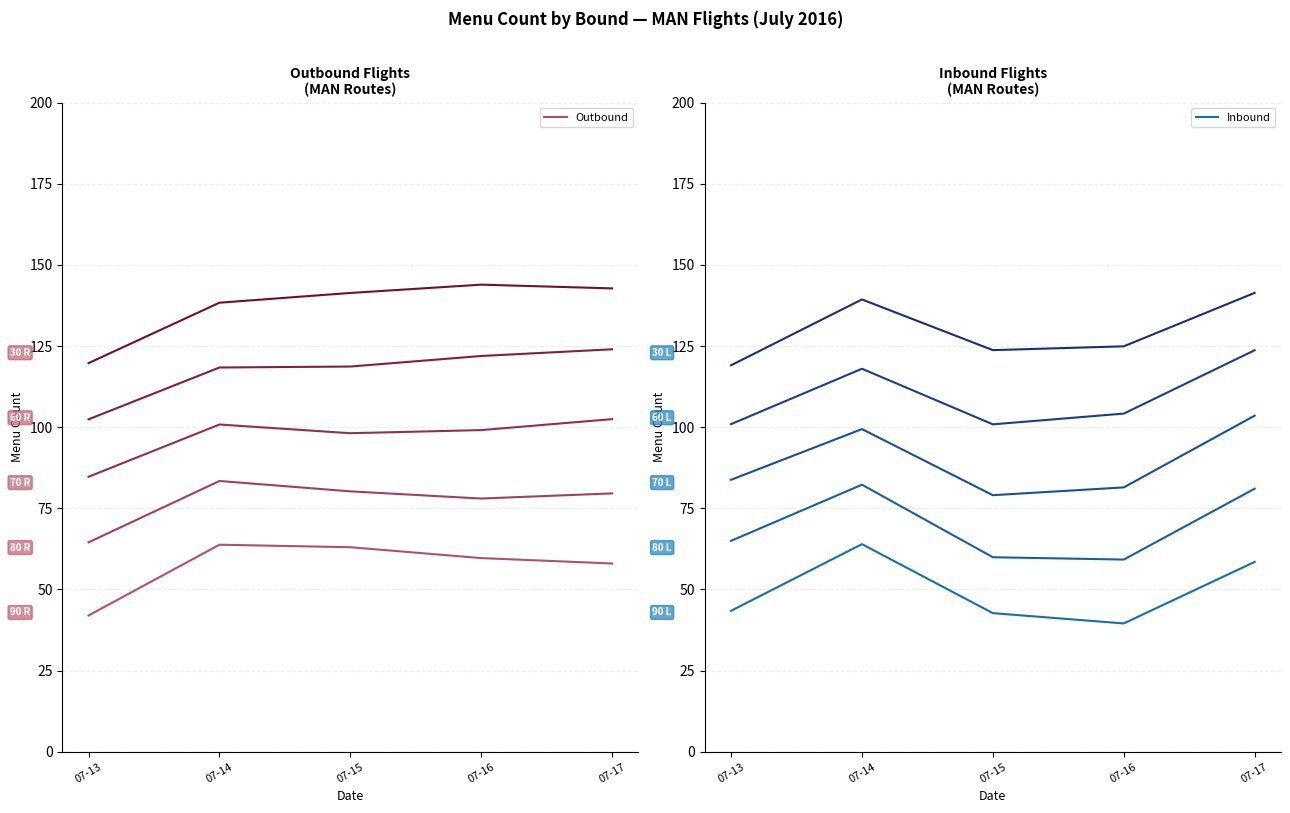

Is the value of Inbound Day 1 at 07-13 greater than the value of Outbound Day 1 at 07-15?

No